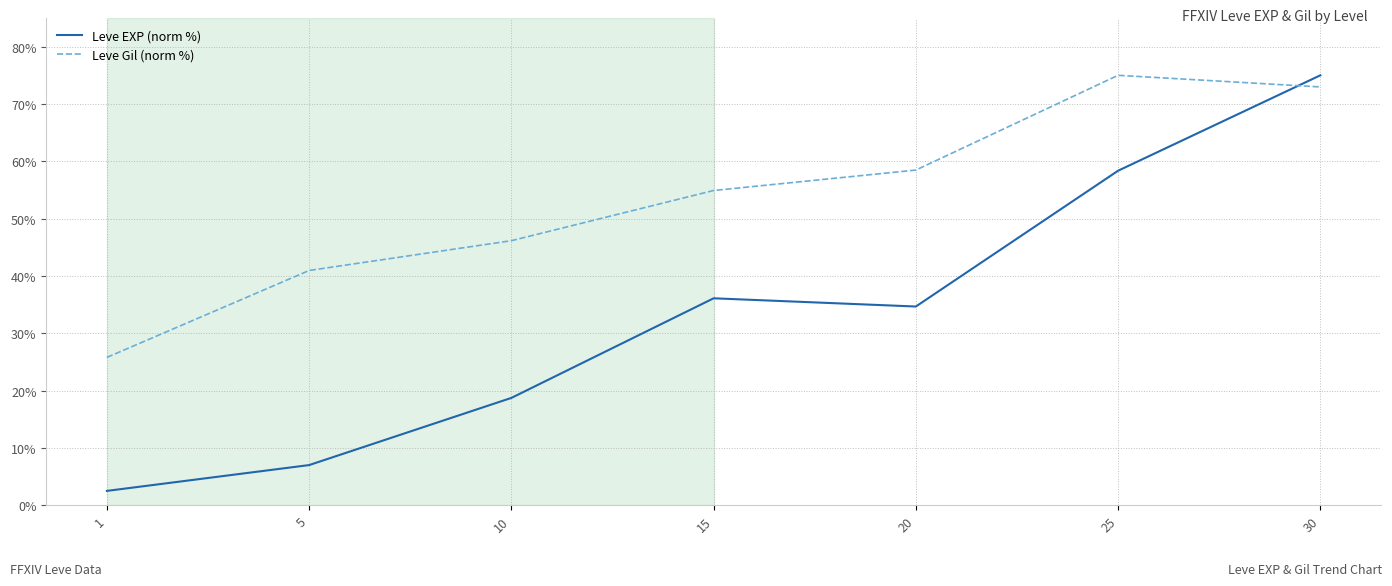

What is the average value of the Leve EXP (norm %) series?

33.2